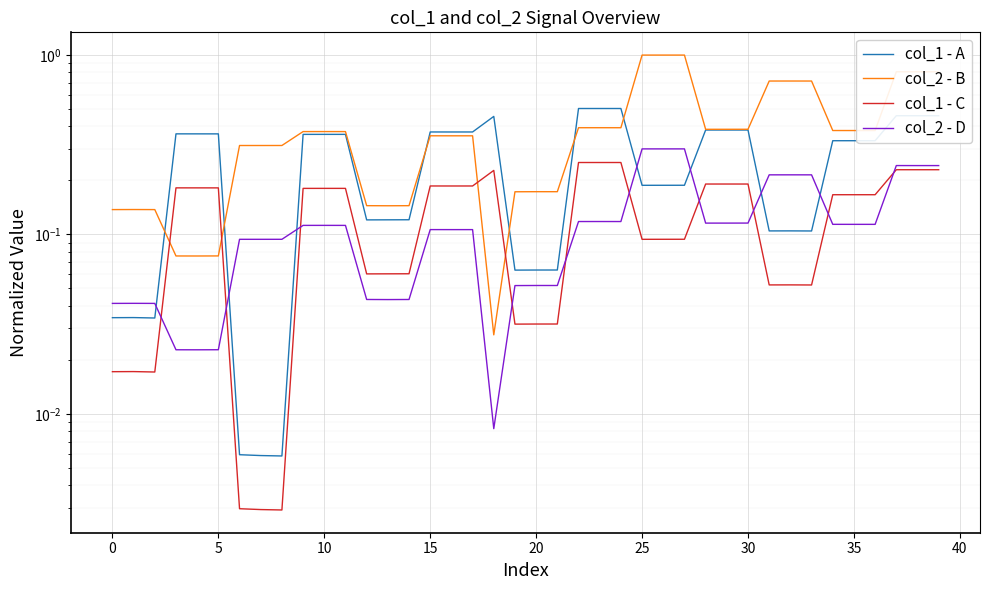

Which series has the widest spread of values?

col_2 - B